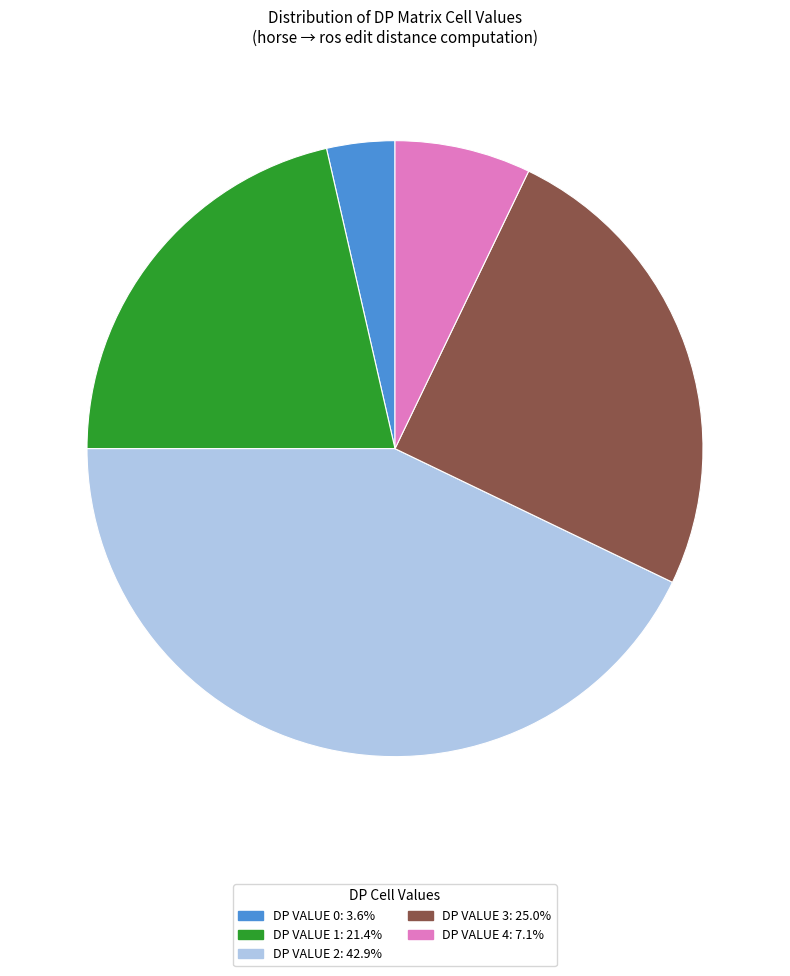

Does any single category account for the majority?

No